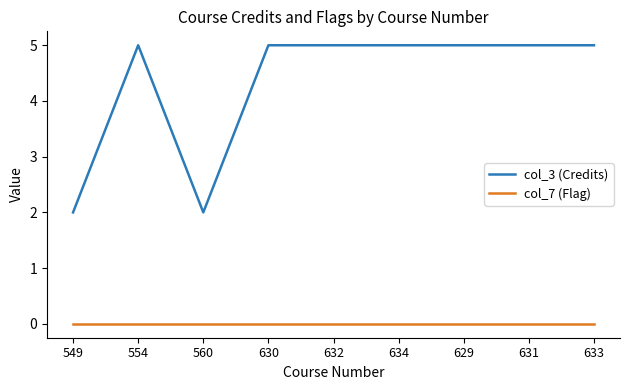

Which series has the largest range (max minus min)?

col_3 (Credits)